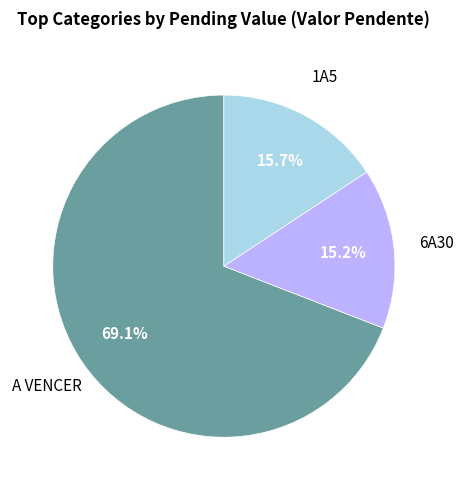

Does any single category account for the majority?

Yes